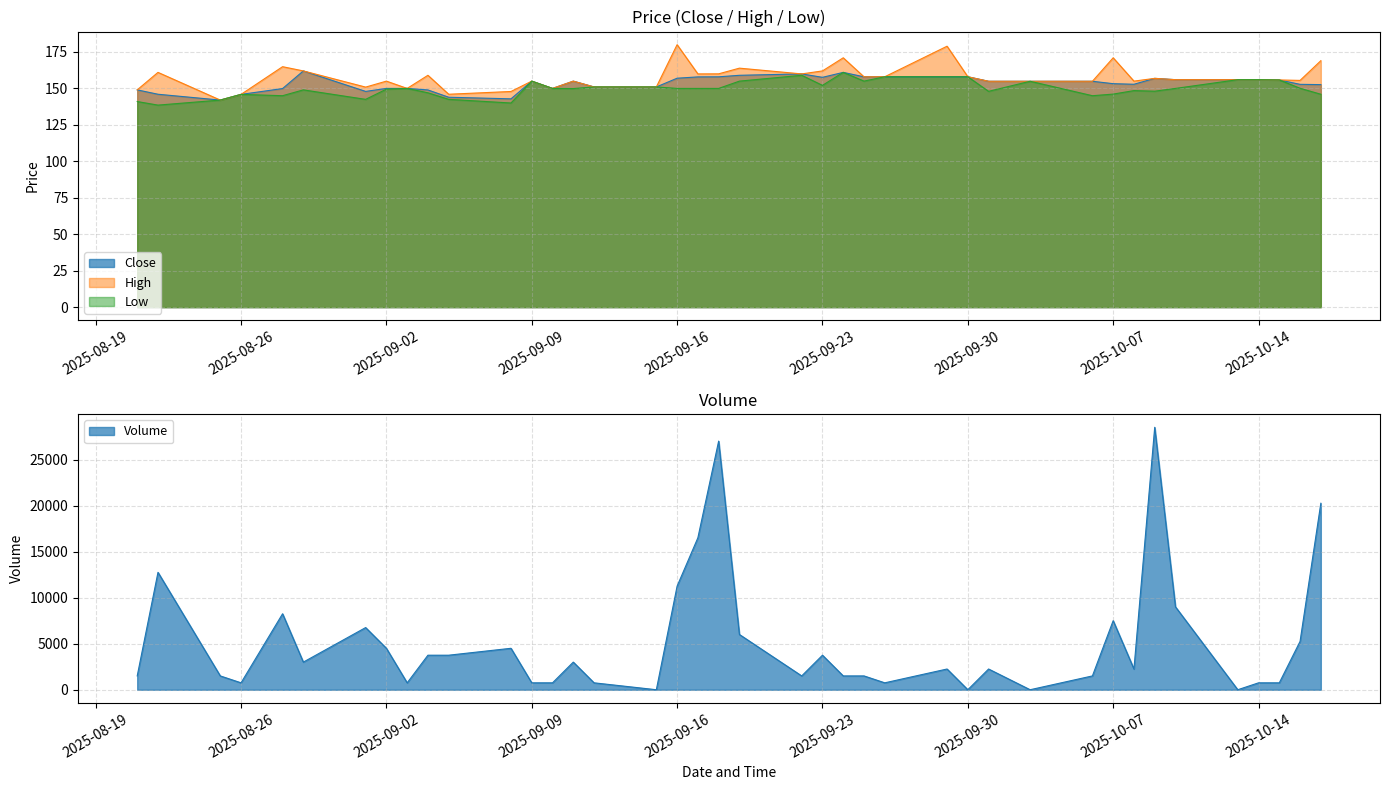

In Low, how many points are lower than both neighbors (excluding endpoints)?

10